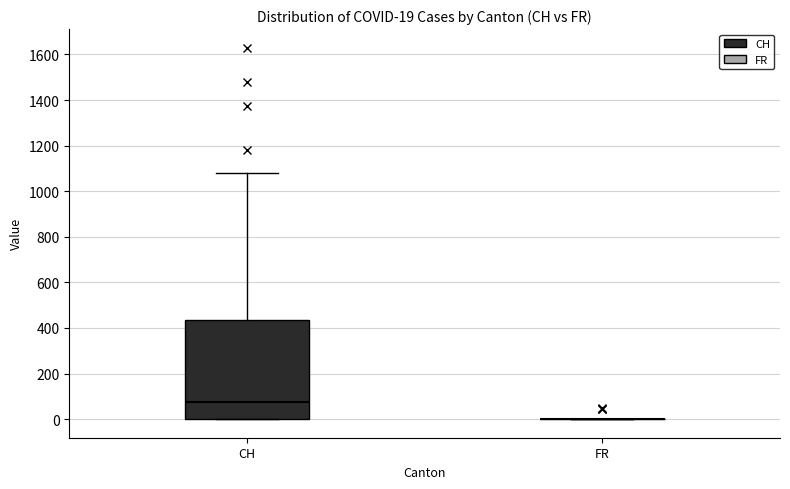

Comparing the boxes themselves (not the whiskers), which one is the tallest?

CH